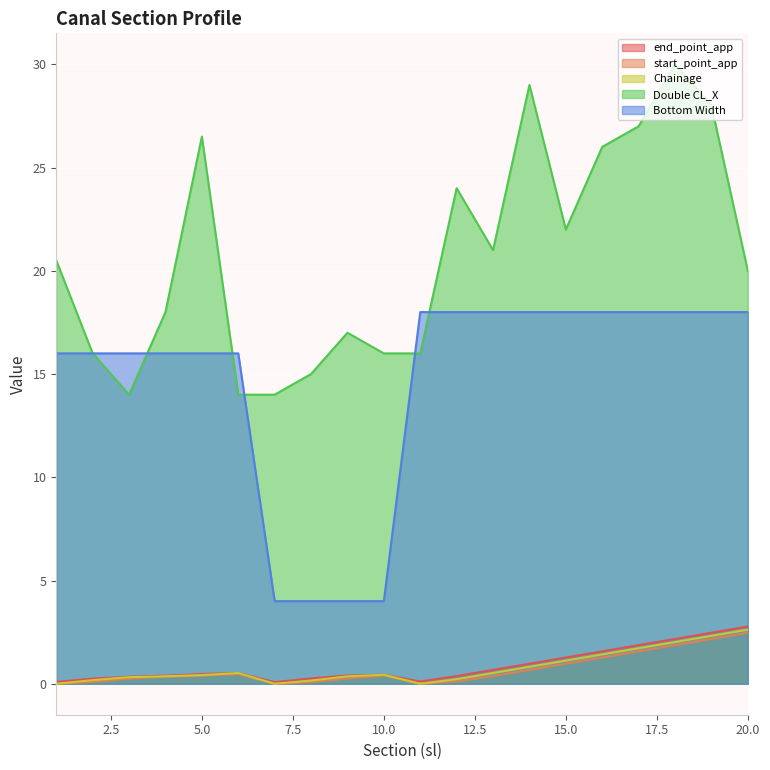

What is the value of the end_point_app point at the 1st from the left?

0.1